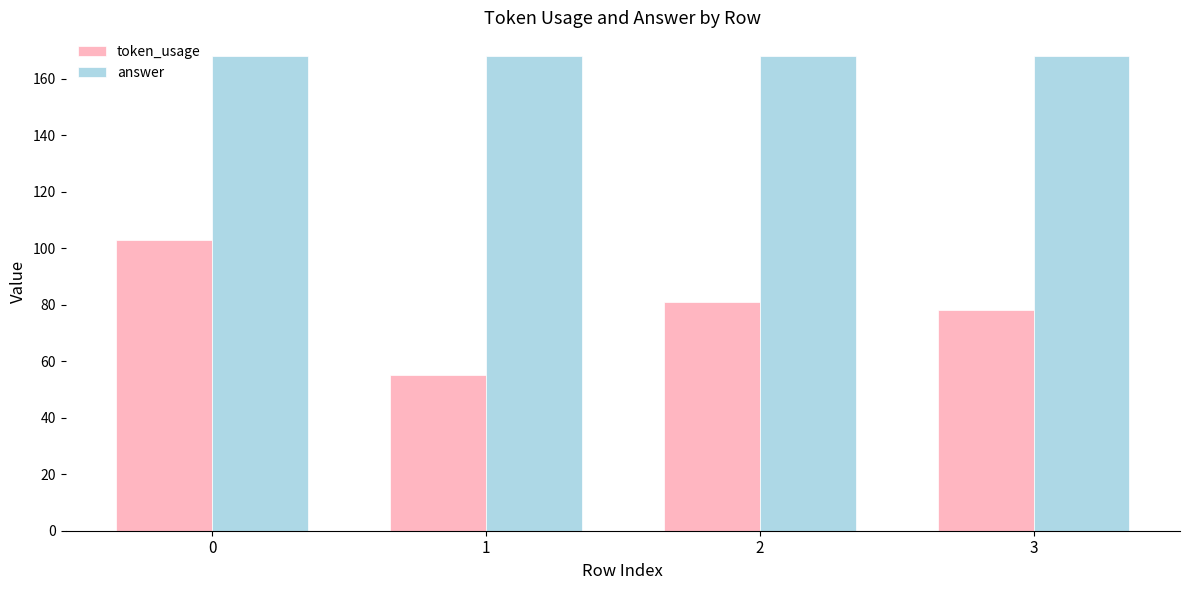

Is the value of token_usage at 0 greater than the value of answer at 0?

No